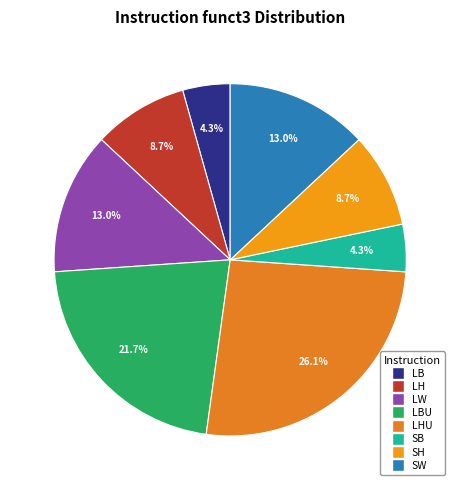

How many slices are in this pie chart?

8